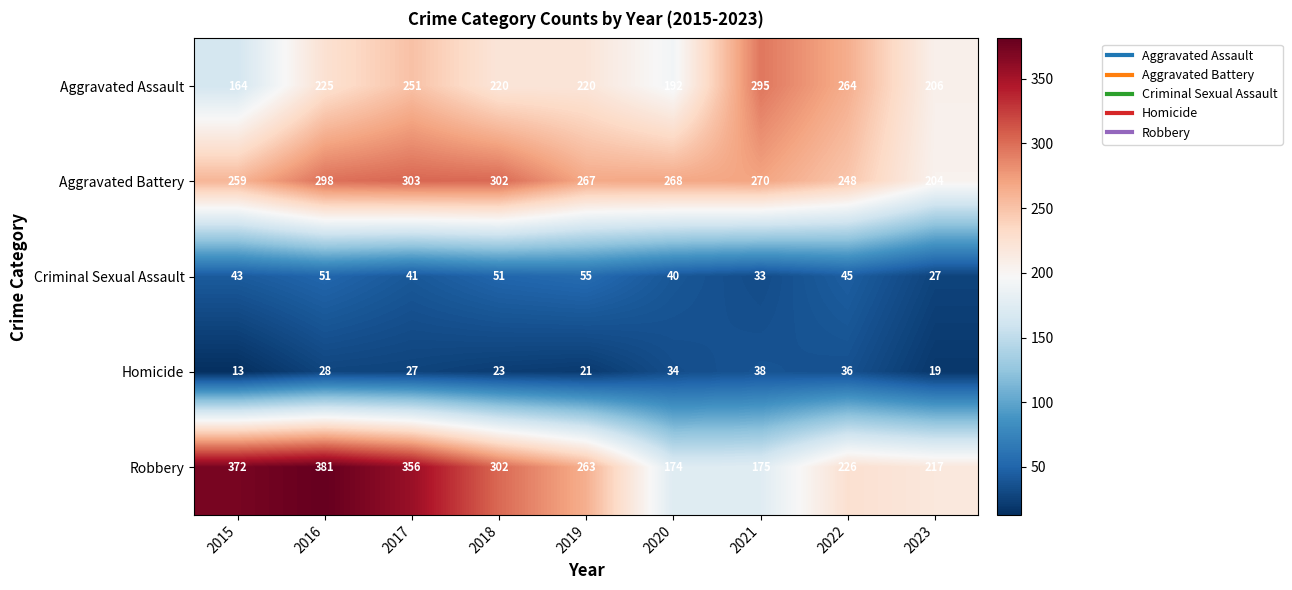

What is the maximum value shown in the chart?

381